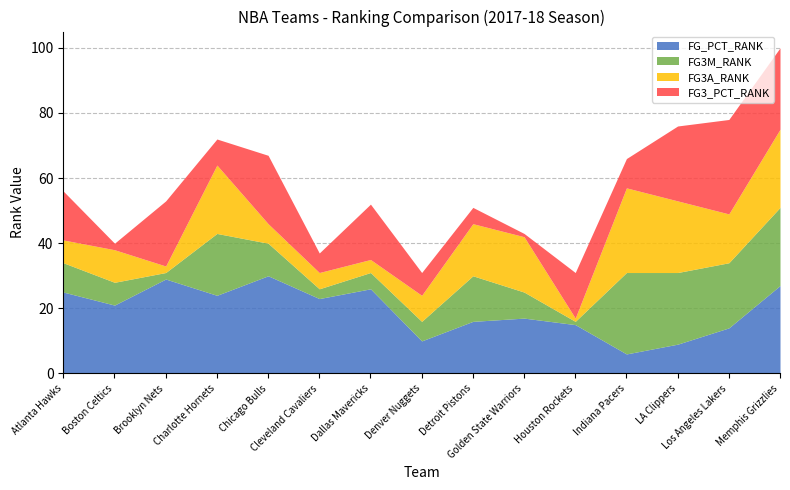

How many lines are shown in the chart?

4